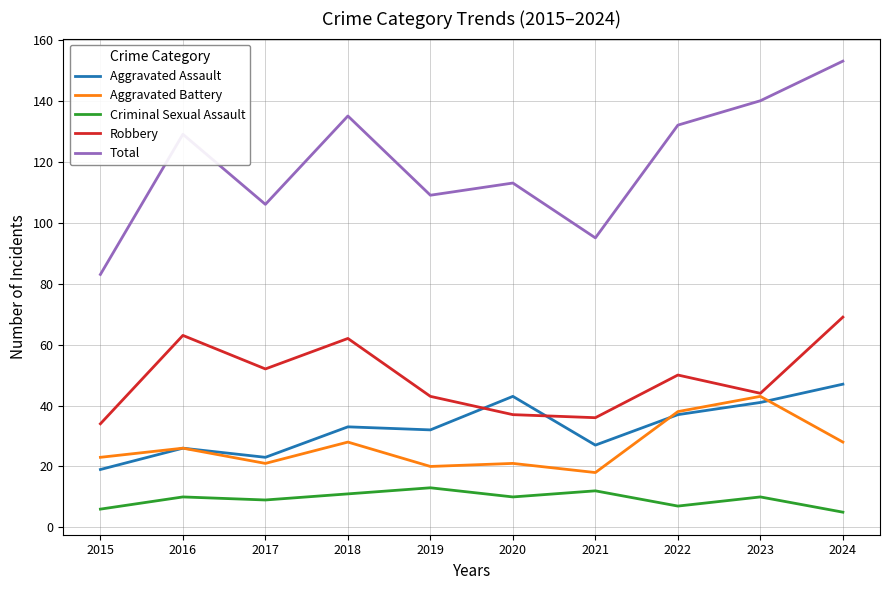

What are all the series names shown in the legend?

Aggravated Assault, Aggravated Battery, Criminal Sexual Assault, Robbery, Total